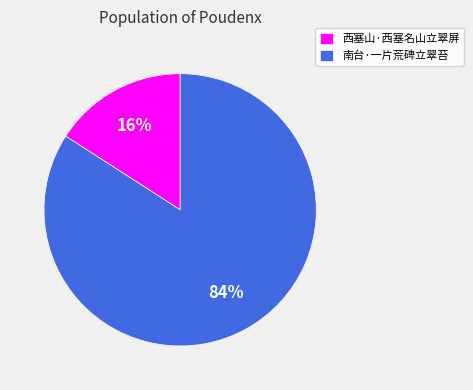

Combined, do 西塞山·西塞名山立翠屏 and 南台·一片荒碑立翠苔 account for over 50%?

Yes